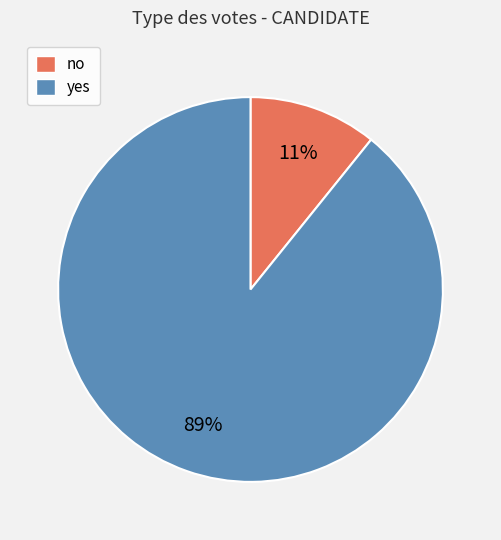

Is the sum of no and yes greater than half?

Yes